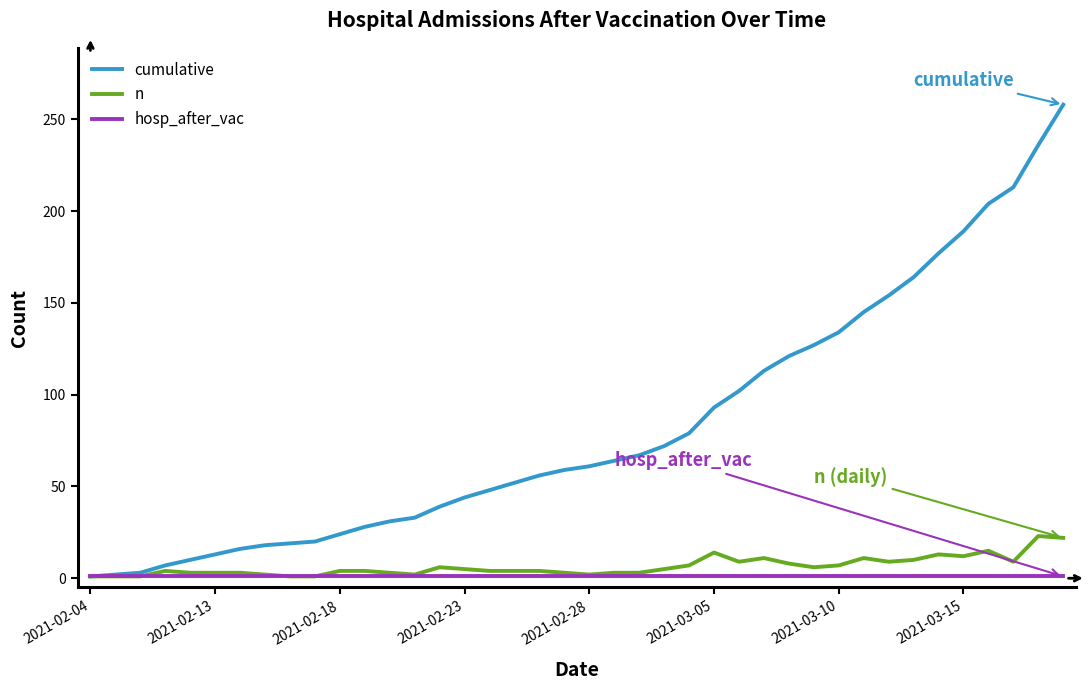

Which series has the largest range (max minus min)?

cumulative